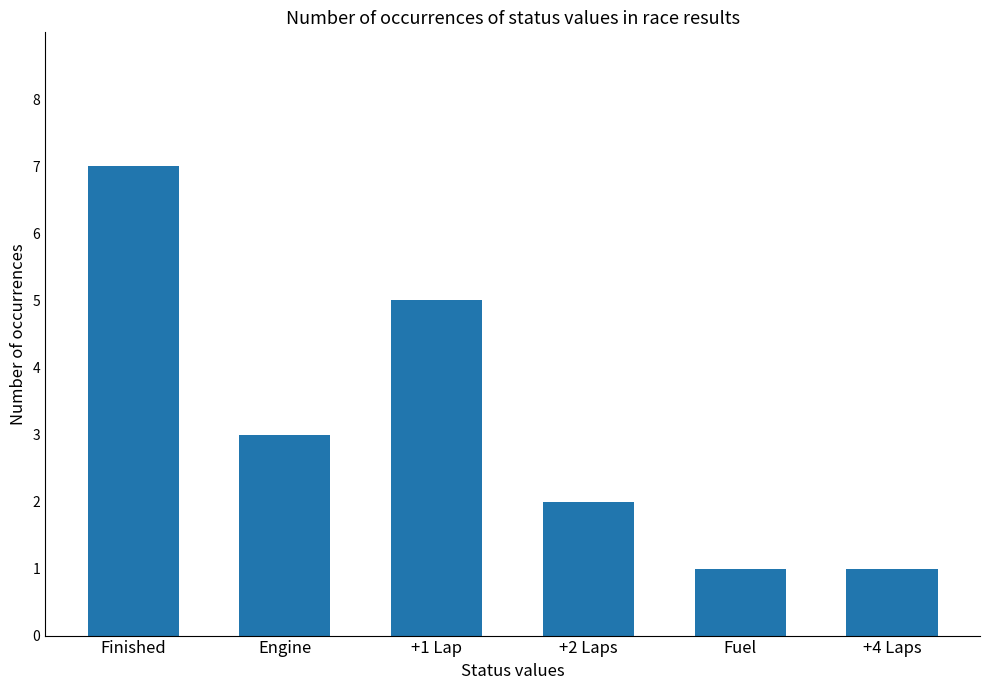

What is the maximum value shown in the chart?

7